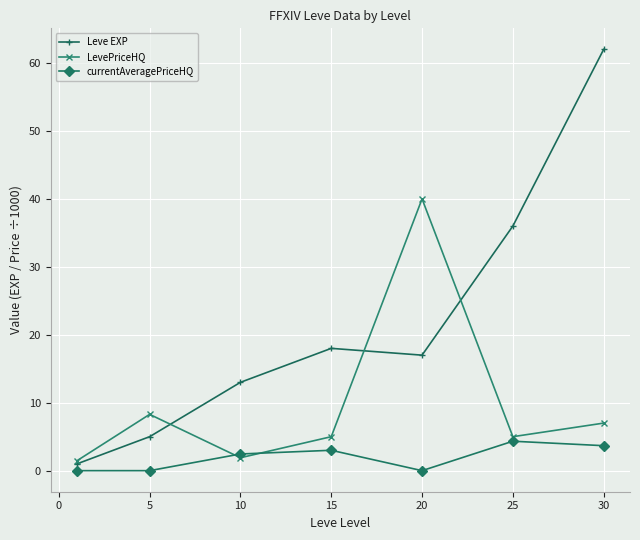

Which series has the largest total across all categories?

Leve EXP